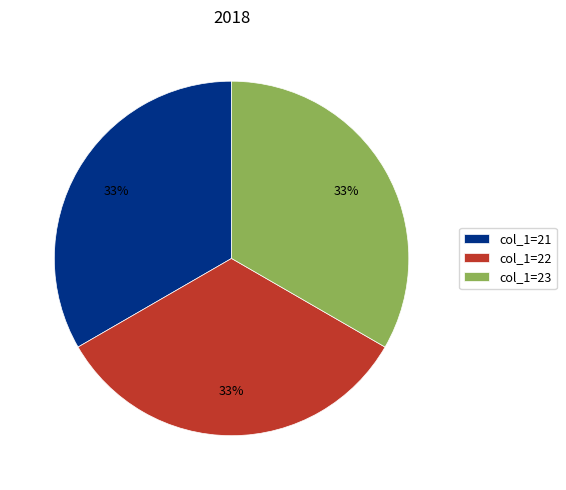

To the nearest percent, what is the average slice percentage?

33%